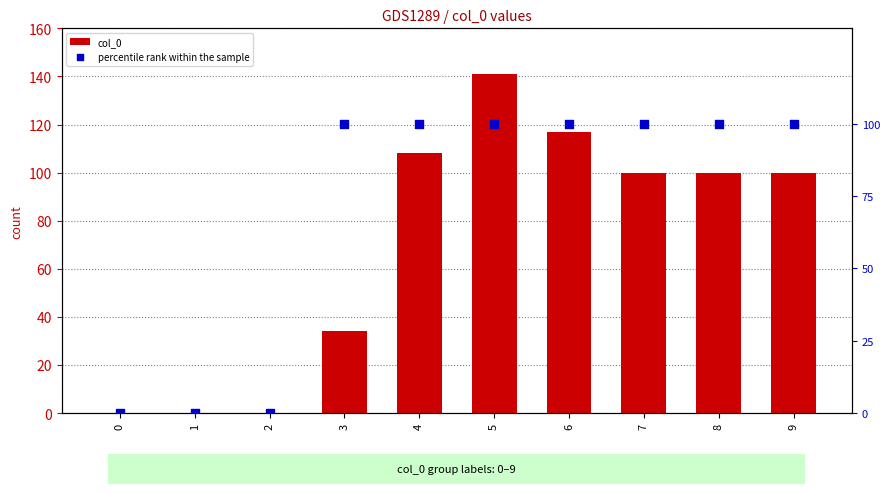

At how many categories does at least one series exceed 95?

7